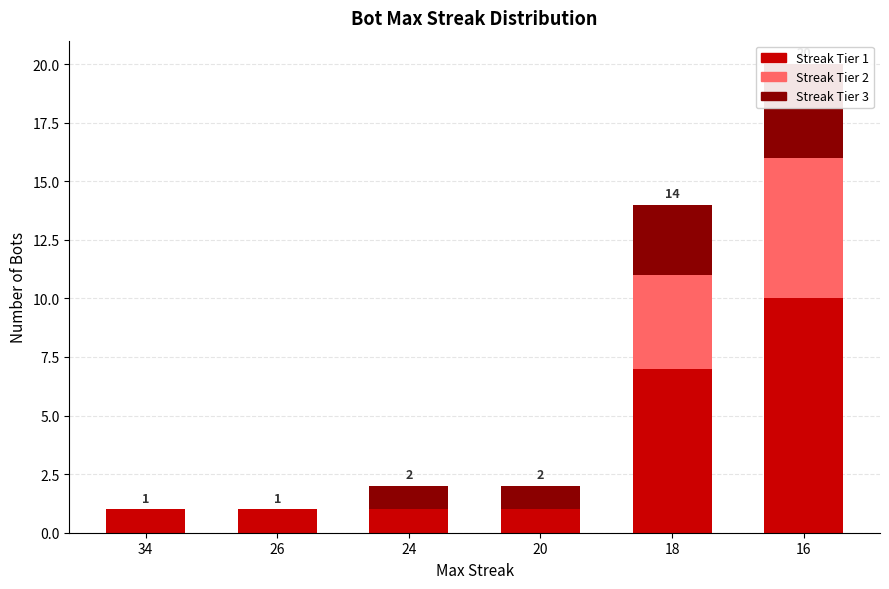

How many data points in Streak Tier 3 are above 1?

2